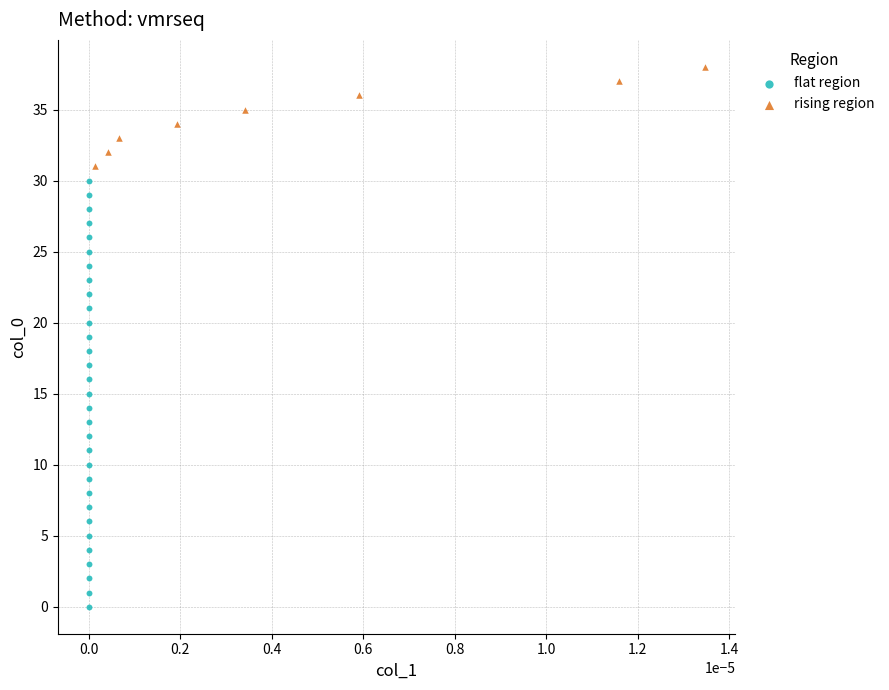

Which series has the widest spread of Y values?

flat region